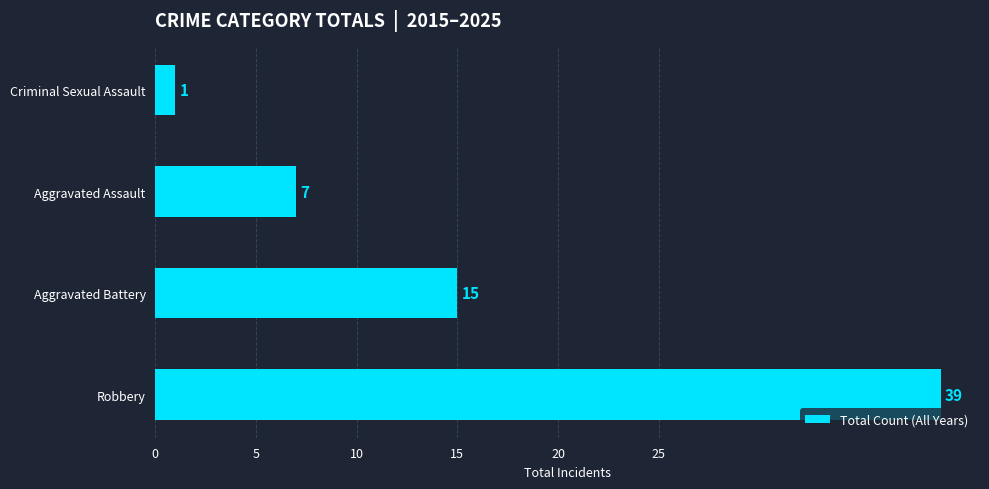

The value at Robbery is 18. True or false?

False